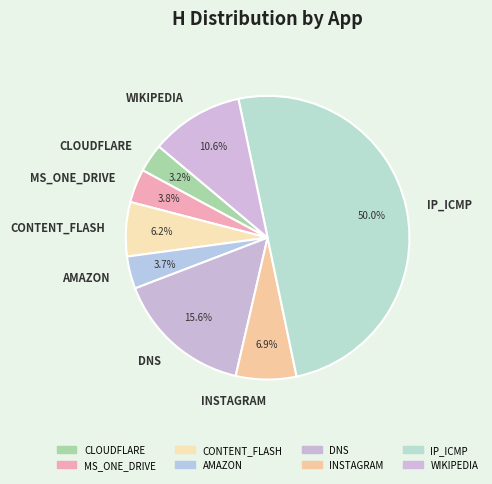

To the nearest percent, what is the difference between the largest and smallest slice percentages?

47%